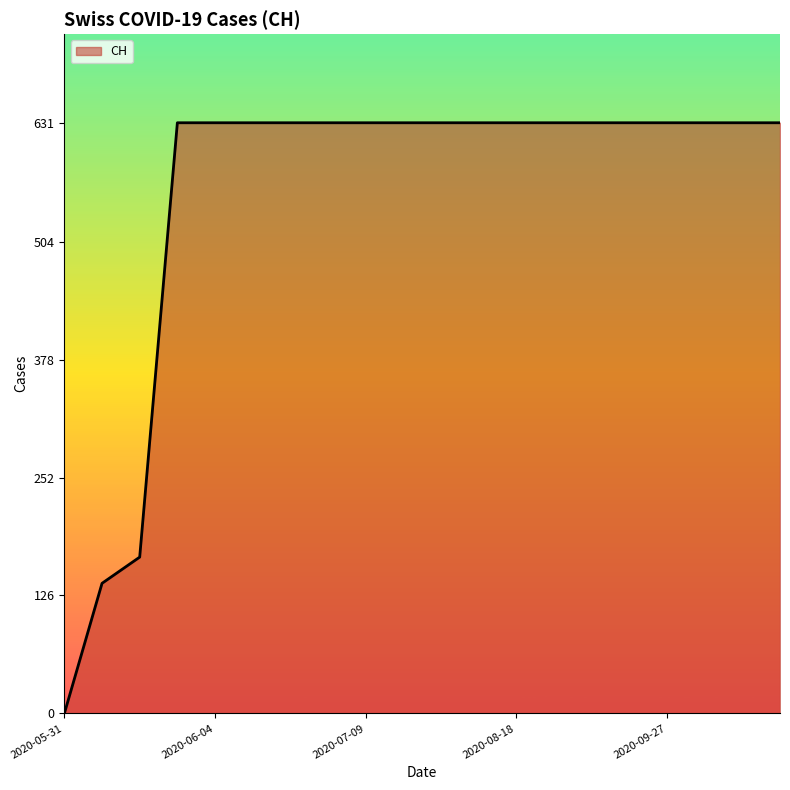

Reading right to left, transcribe all the data shown in this chart.

631	631	631	631	631	631	631	631	631	631	631	631	631	631	631	631	631	167	139	0